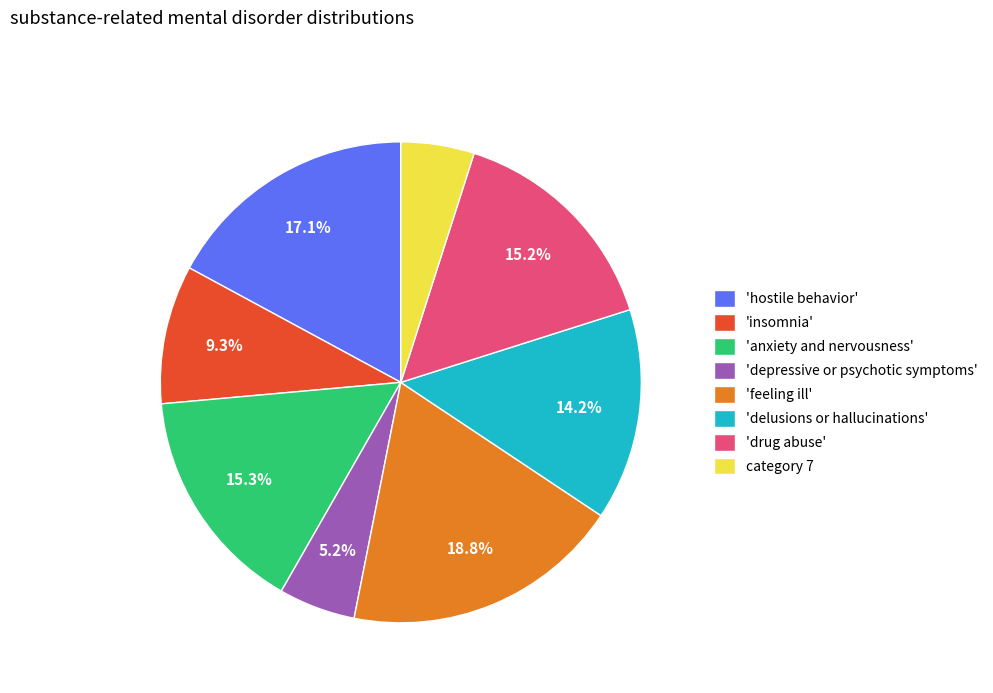

Is there a majority slice in this chart?

No